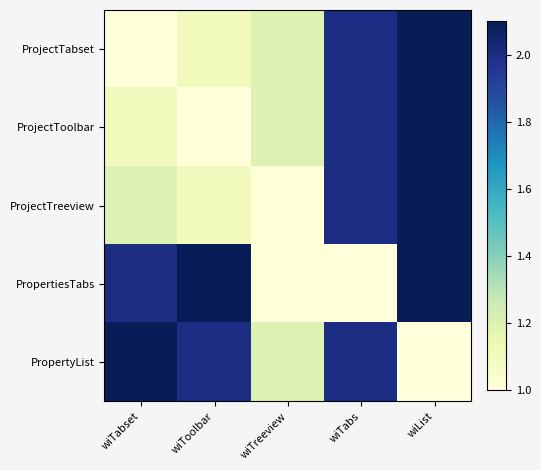

At which category is the sum across all series the highest?

wiList